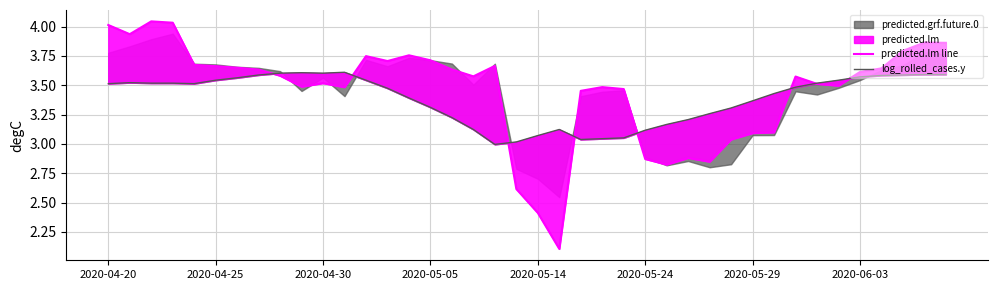

Between 22 and 23, which is larger?

23